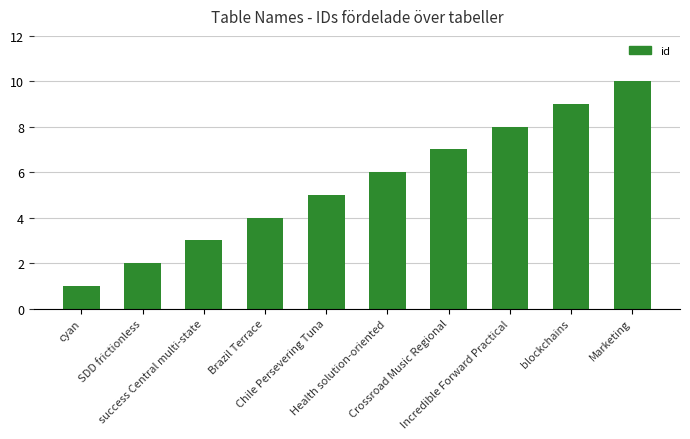

Approximately how many times larger is the value at blockchains compared to Health solution-oriented?

1.5